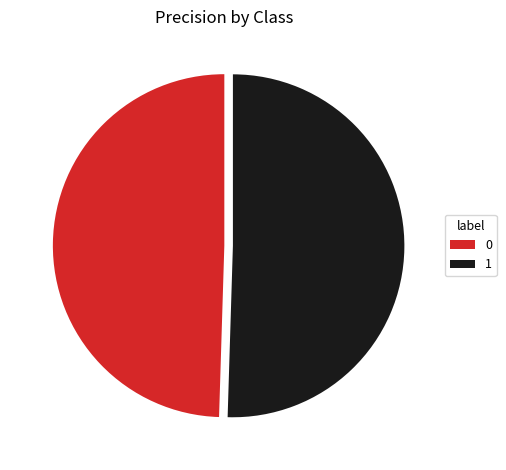

Rank the categories by value from highest to lowest.

1, 0